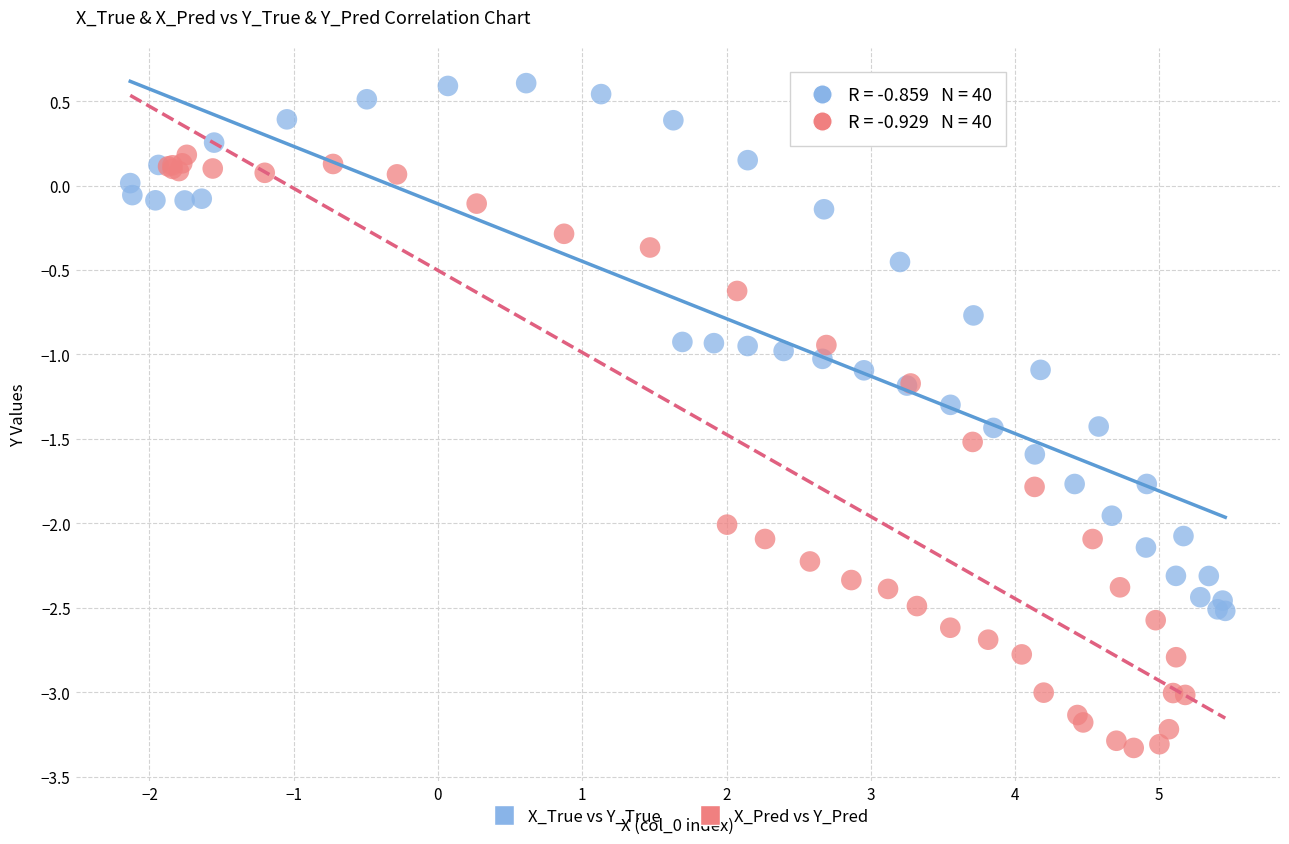

Which series contains the highest Y value?

X_True vs Y_True